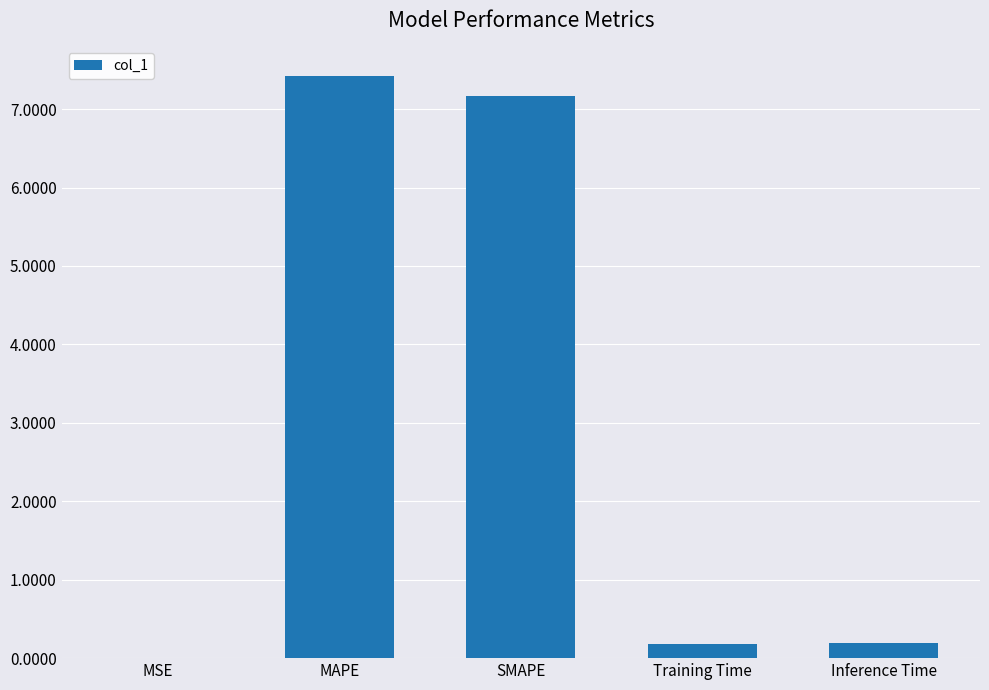

Which label corresponds to the largest value in the chart?

MAPE